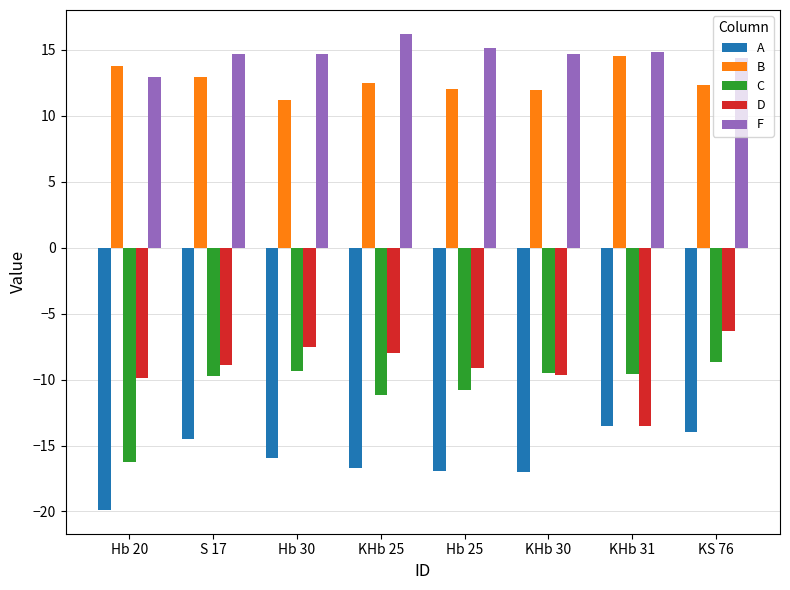

How many distinct data groups are displayed?

5